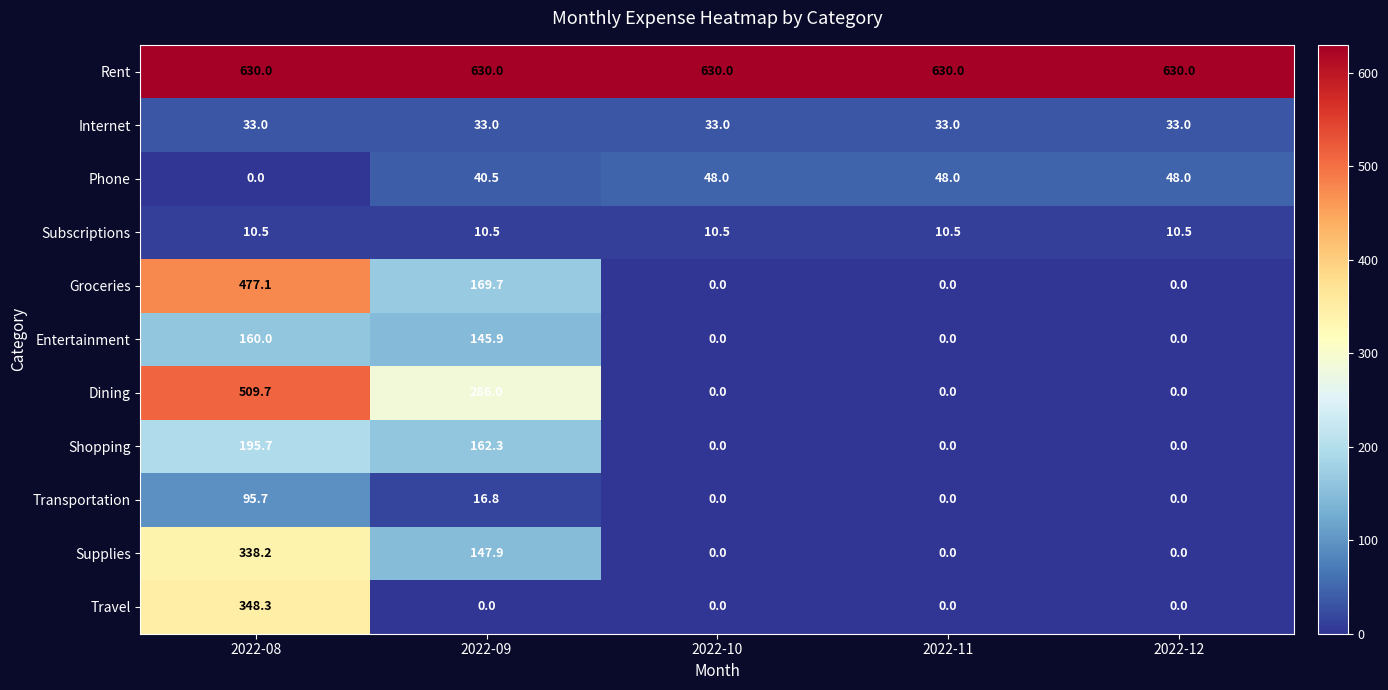

At which category is the sum across all series the highest?

2022-08